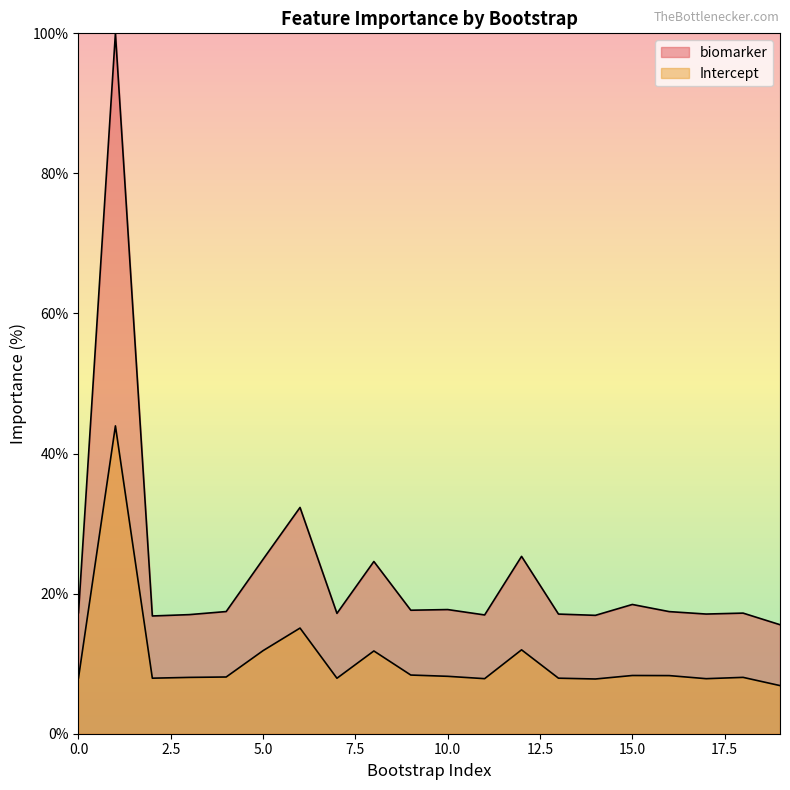

What is the total value across all series at 11?

24.8